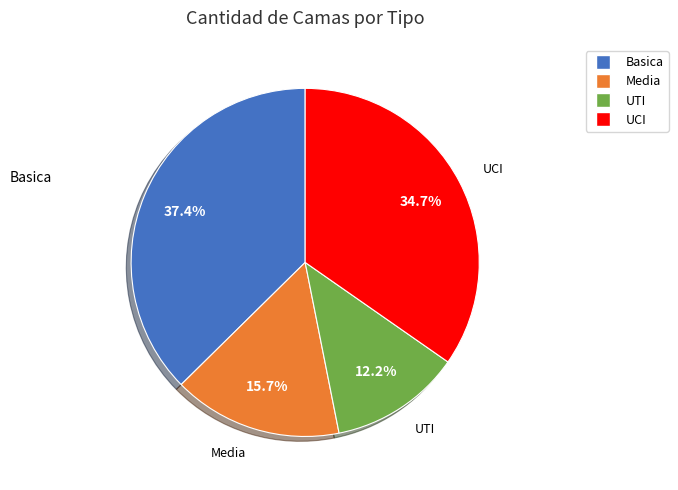

Is there a majority slice in this chart?

No